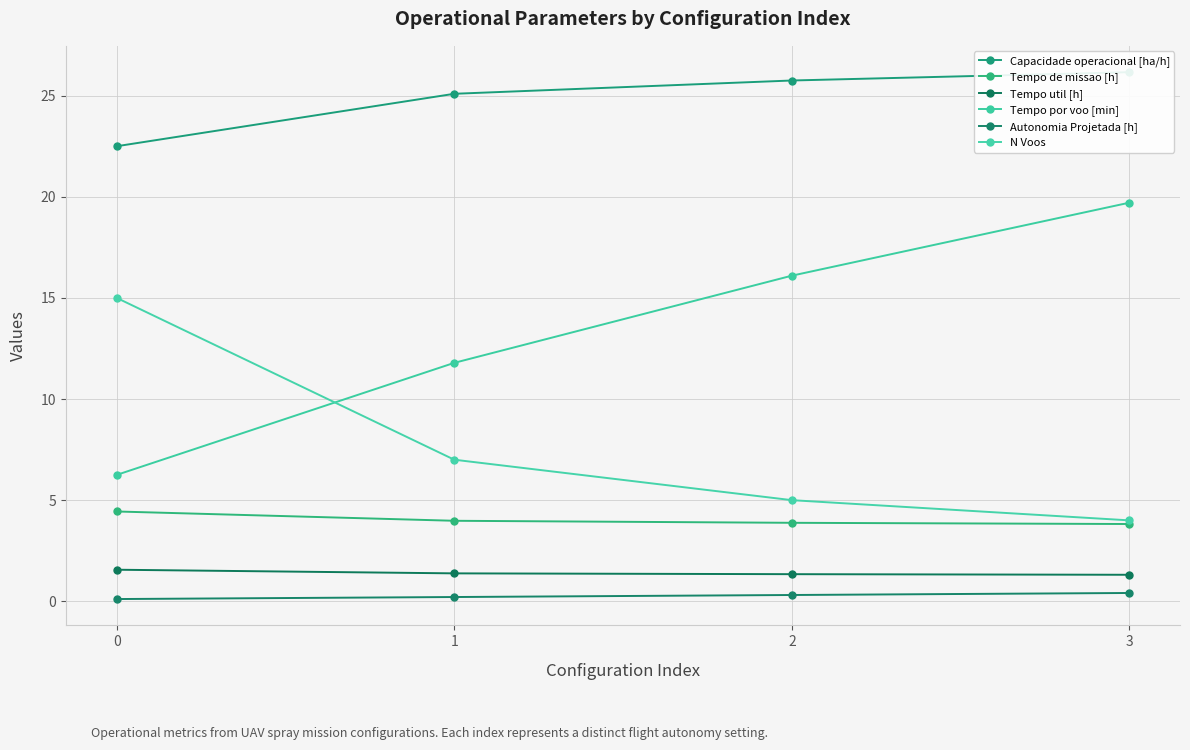

What is the sum of all Tempo de missao [h] values?

16.1